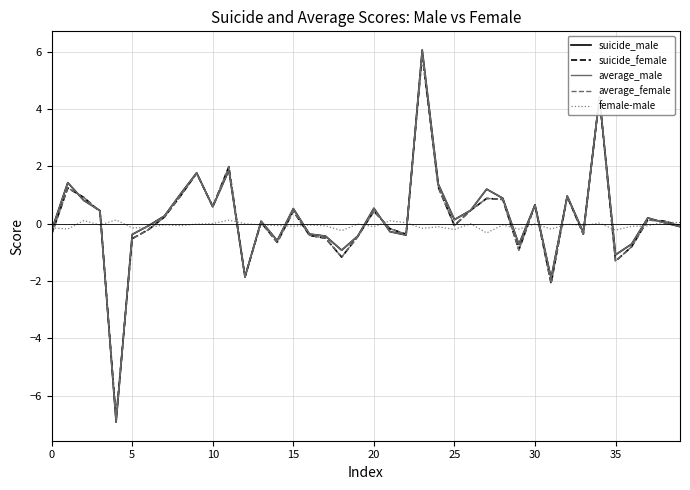

What are all the series names shown in the legend?

suicide_male, suicide_female, average_male, average_female, female-male